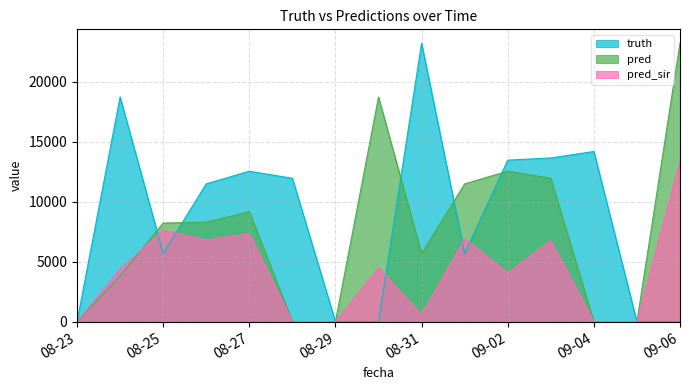

The value of truth at 08-31 is 38347. True or false?

False